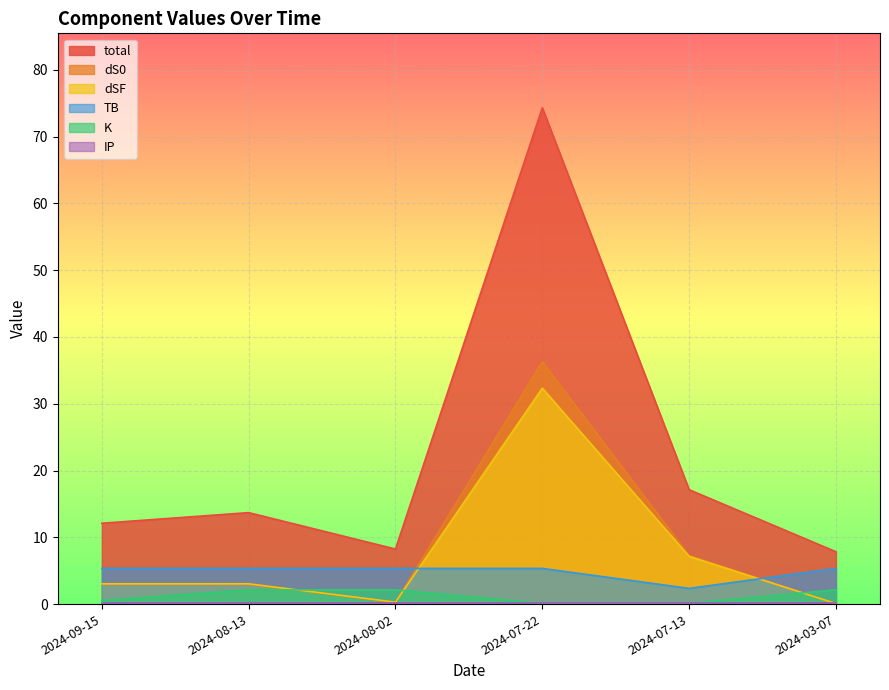

True or false: TB and total intersect in this chart.

False